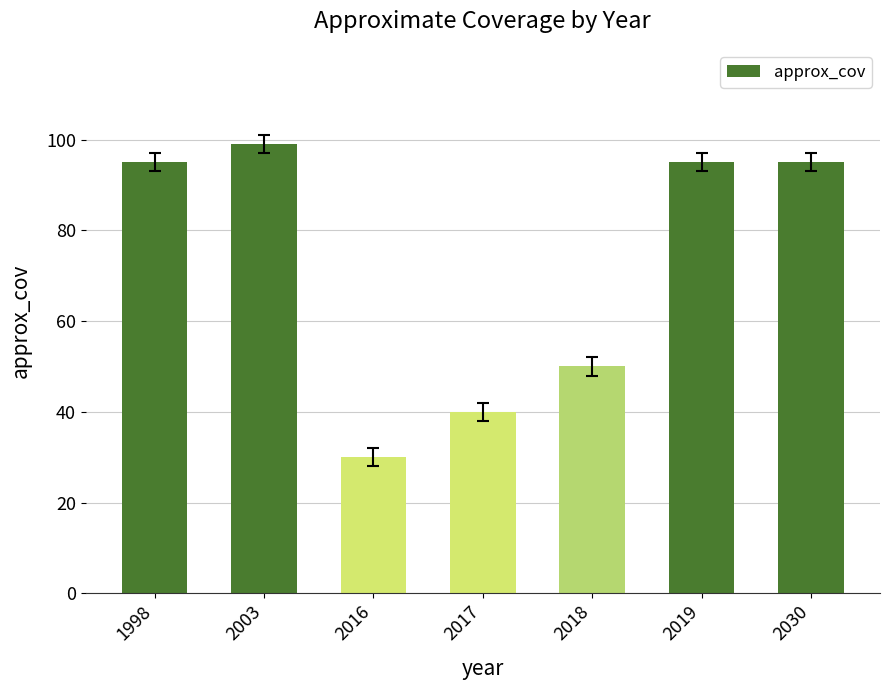

Where is the data nearest to the value 64?

2018